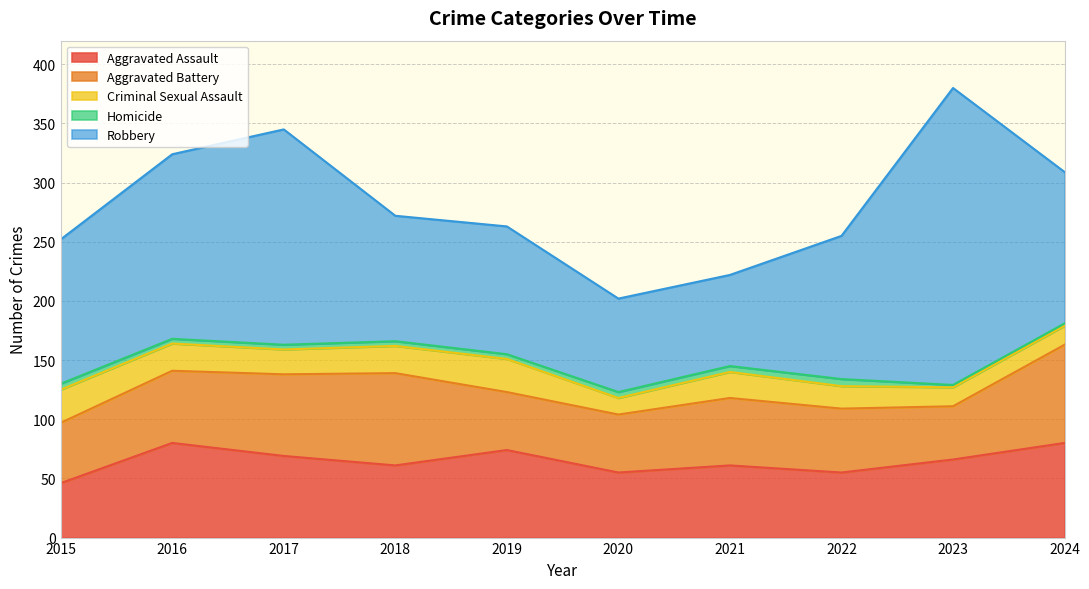

What are all the series names shown in the legend?

Aggravated Assault, Aggravated Battery, Criminal Sexual Assault, Homicide, Robbery